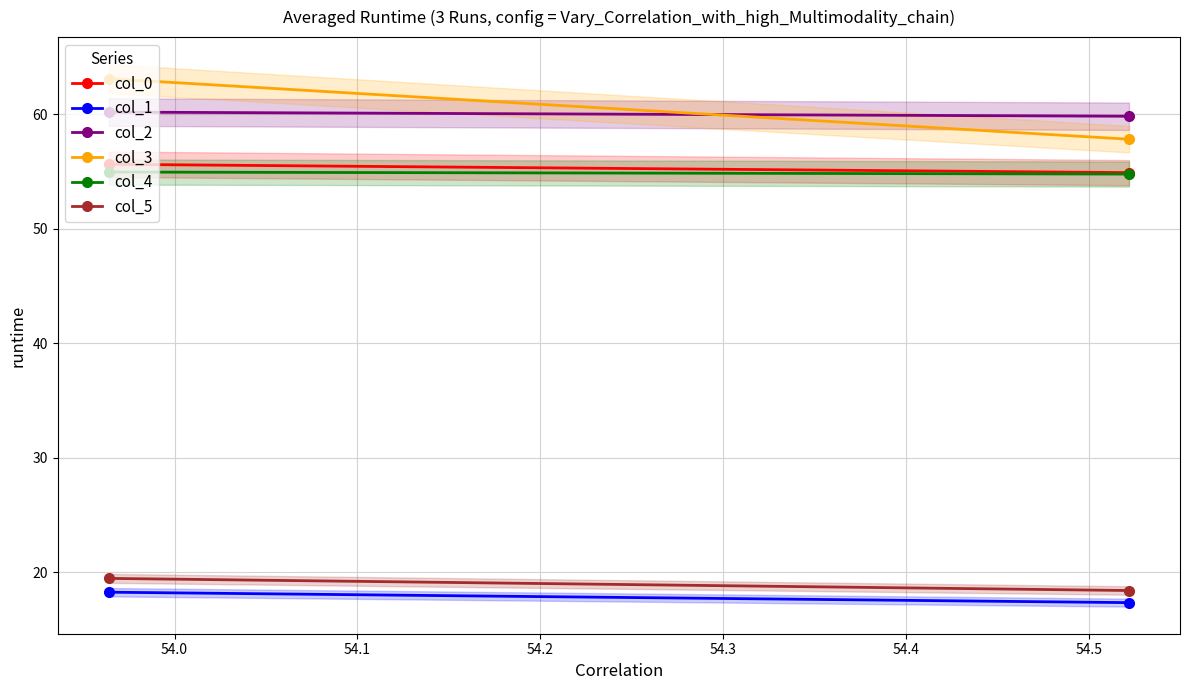

The col_2 series shows 85.9 at 53.9. True or false?

False